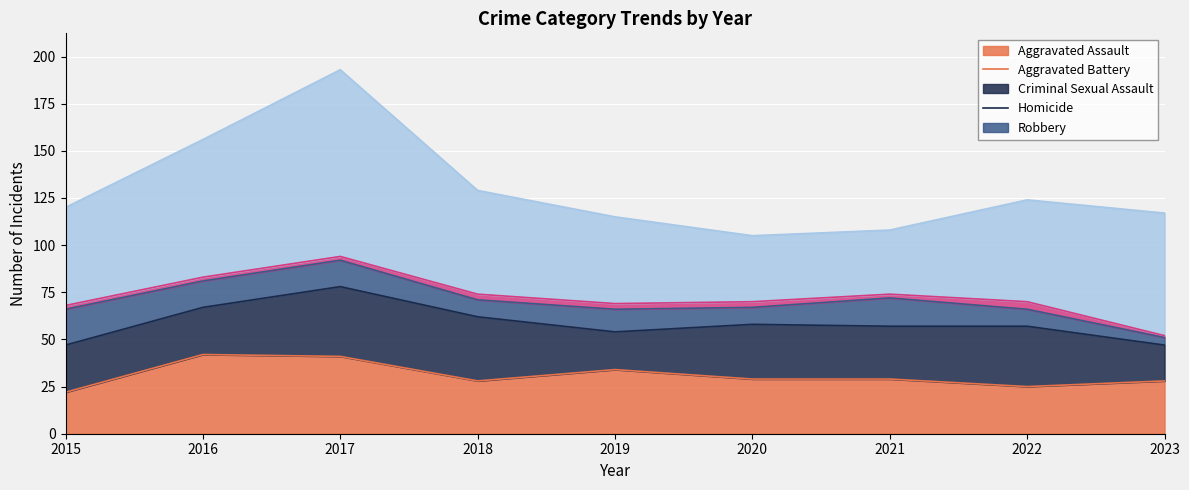

Reading right to left, transcribe all the data shown in this chart.

Aggravated Assault: 2023=28	2022=25	2021=29	2020=29	2019=34	2018=28	2017=41	2016=42	2015=22
Aggravated Battery: 2023=19	2022=32	2021=28	2020=29	2019=20	2018=34	2017=37	2016=25	2015=25
Criminal Sexual Assault: 2023=4	2022=9	2021=15	2020=9	2019=12	2018=9	2017=14	2016=14	2015=19
Homicide: 2023=1	2022=4	2021=2	2020=3	2019=3	2018=3	2017=2	2016=2	2015=2
Robbery: 2023=65	2022=54	2021=34	2020=35	2019=46	2018=55	2017=99	2016=73	2015=52